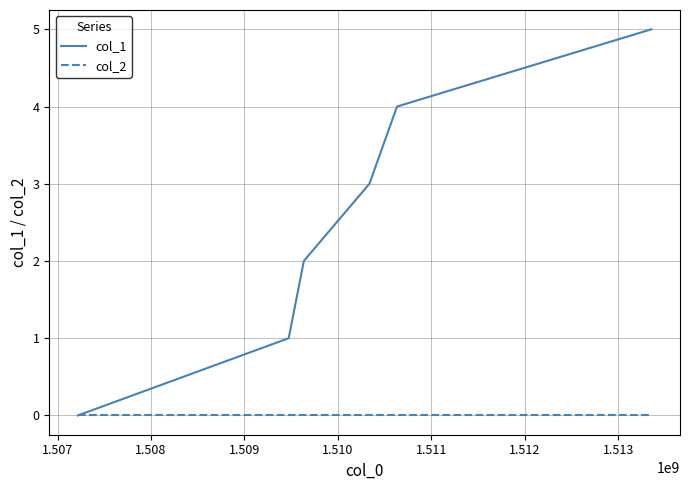

Reading left to right, list all the values displayed in this chart.

col_1: 0	1	2	3	4	5
col_2: 0	0	0	0	0	0